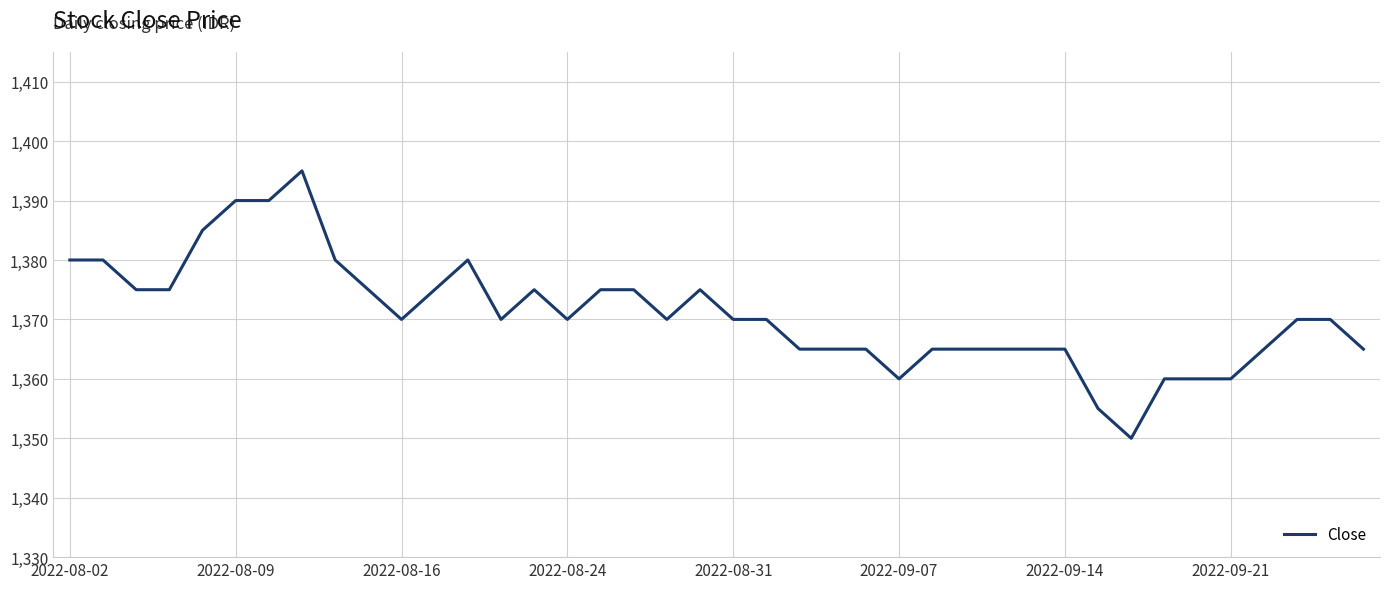

What is the average value?

1371